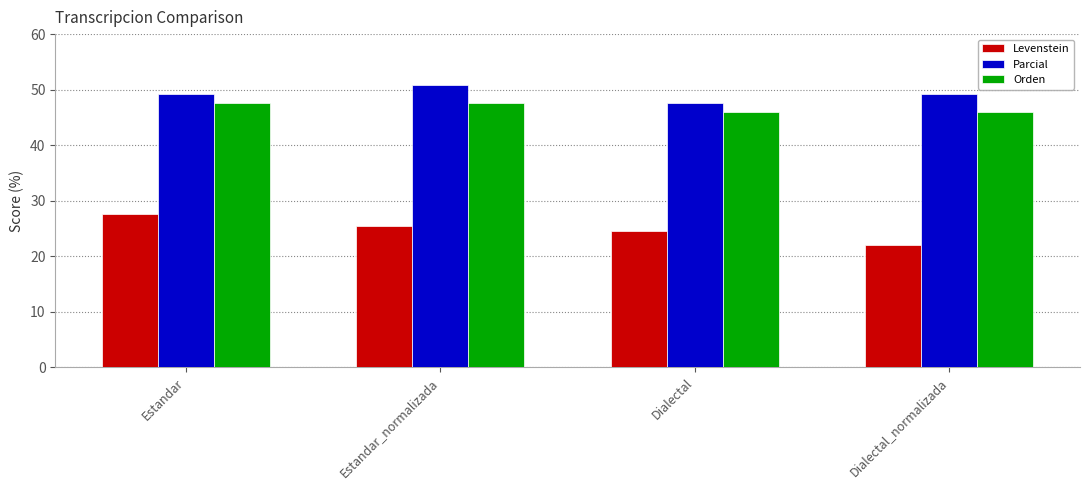

How many bars are there in total?

12